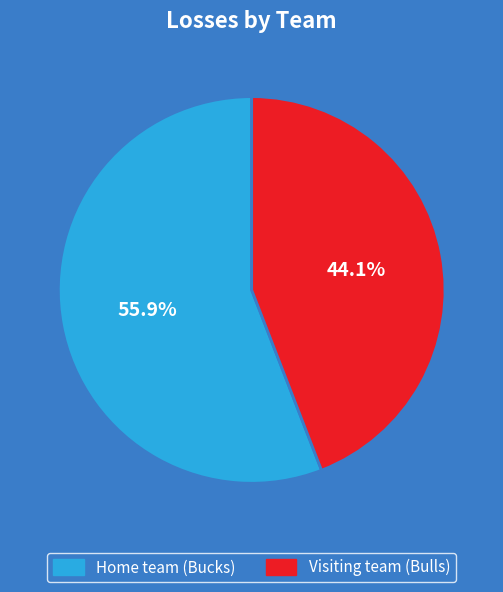

Is it true that Visiting team (Bulls) is 55% of the pie?

False